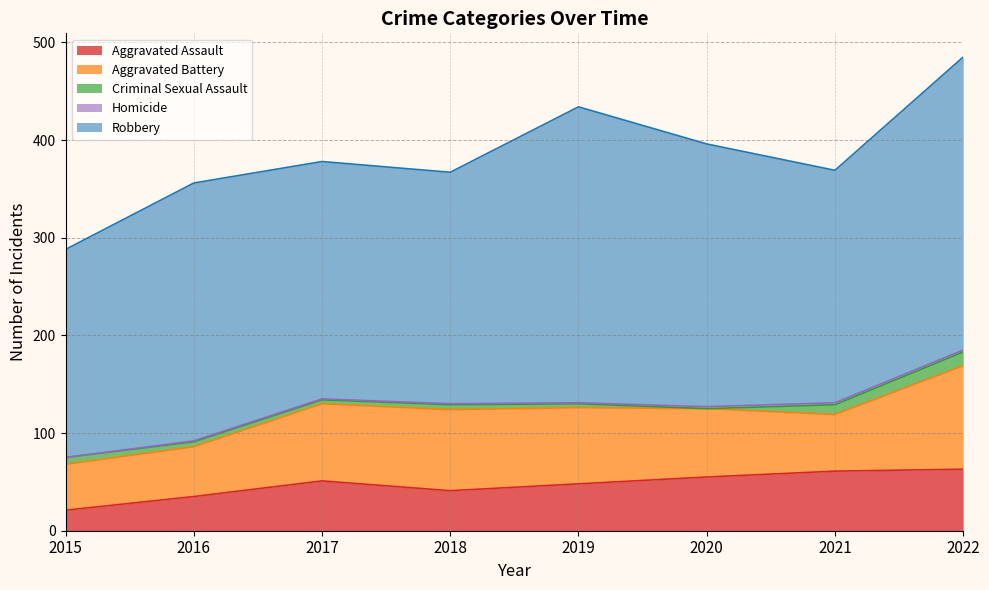

Reading left to right, what are all the values shown in this chart?

Aggravated Assault: 21	35	51	41	48	55	61	63
Aggravated Battery: 47	51	79	83	78	70	58	106
Criminal Sexual Assault: 7	5	4	5	4	0	10	14
Homicide: 0	1	1	1	1	2	2	2
Robbery: 213	264	243	237	303	269	238	300